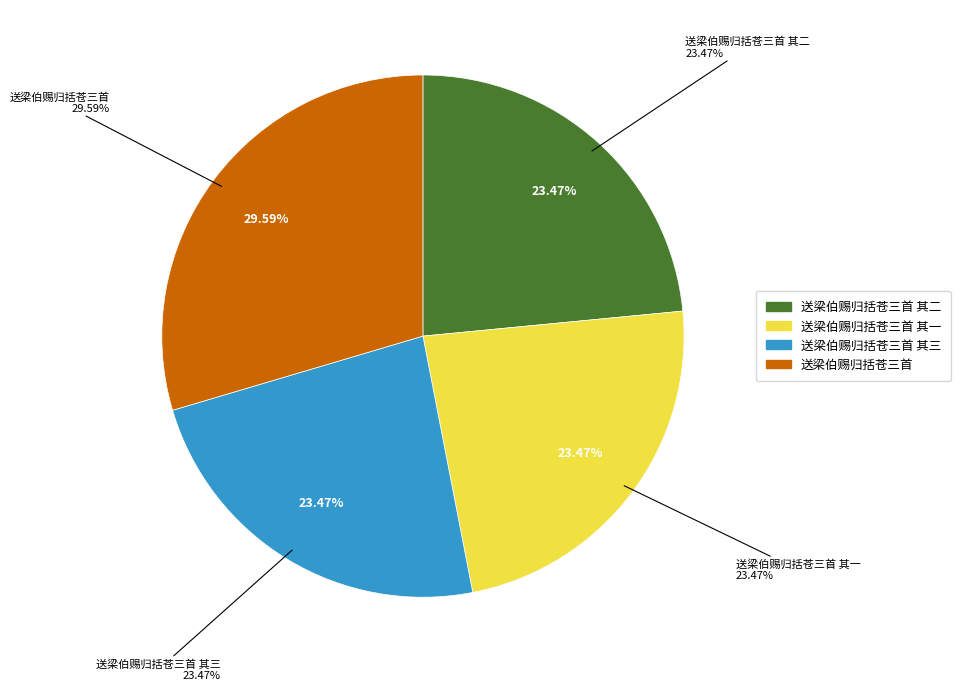

True or false: 送梁伯赐归括苍三首 accounts for 20% of the total.

False